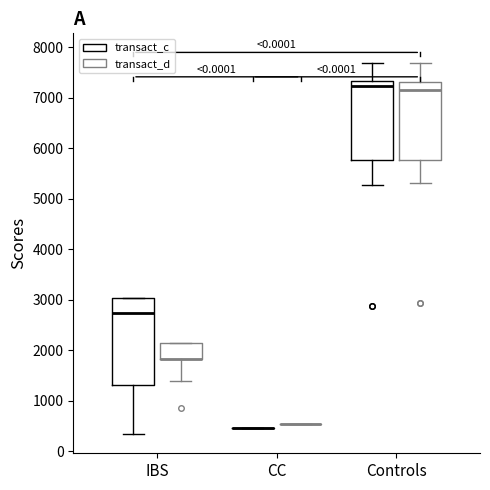

Where does the median line of the box for IBS (transact_c) sit on the y-axis? The values are not printed on the chart, so give them approximately, as read against the axis.

2700